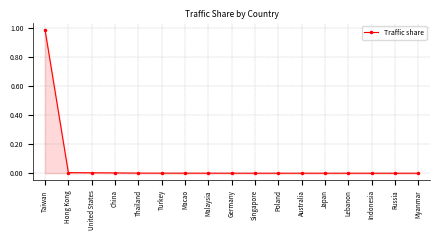

Does the chart have visible grid lines?

Yes